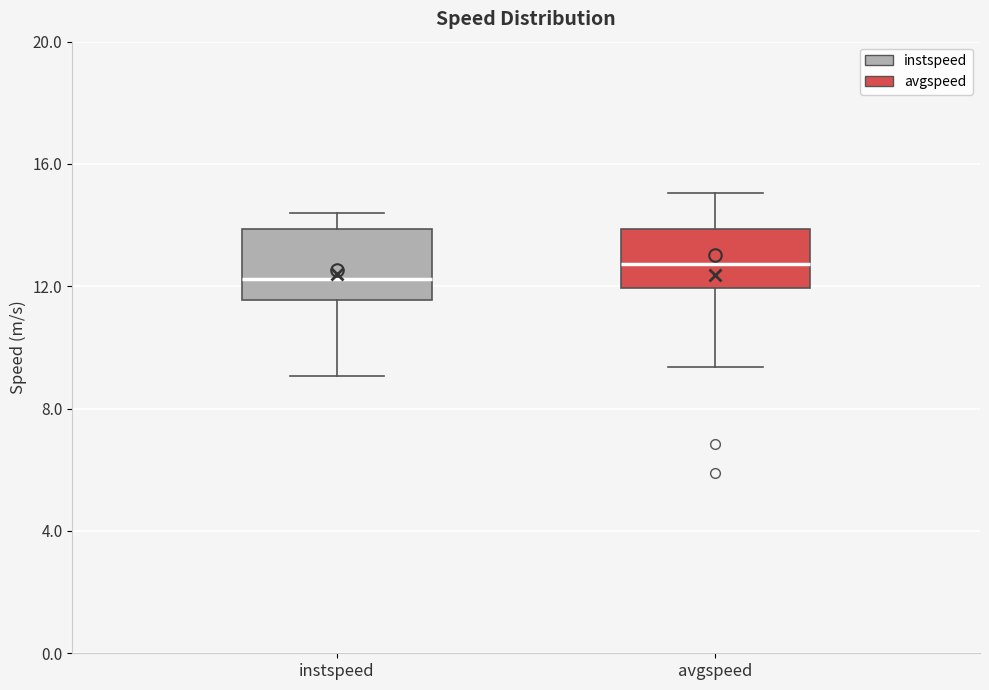

Reading left to right, read every box against the y-axis: the position of its median line, the range the box covers, and the ends of its whiskers. The values are not printed on the chart, so give them approximately, as read against the axis.

instspeed: median 12.0, box 11.5 to 14.0, whiskers 9.0 to 14.5
avgspeed: median 12.5, box 12.0 to 14.0, whiskers 9.5 to 15.0